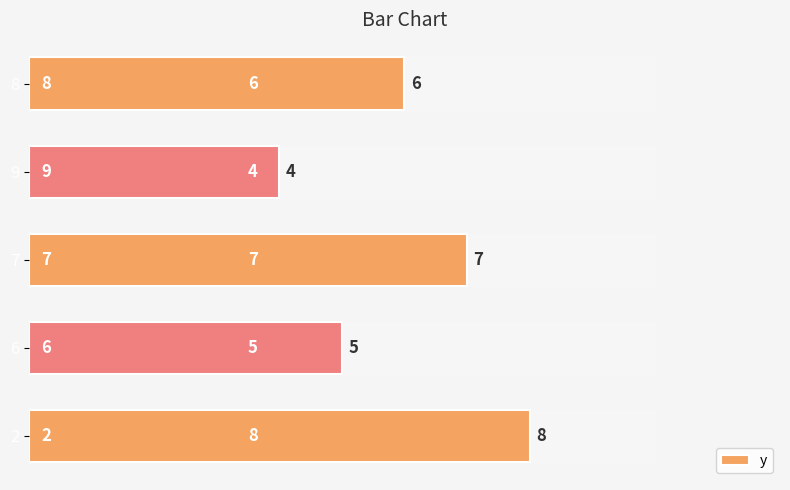

What is the average value?

6